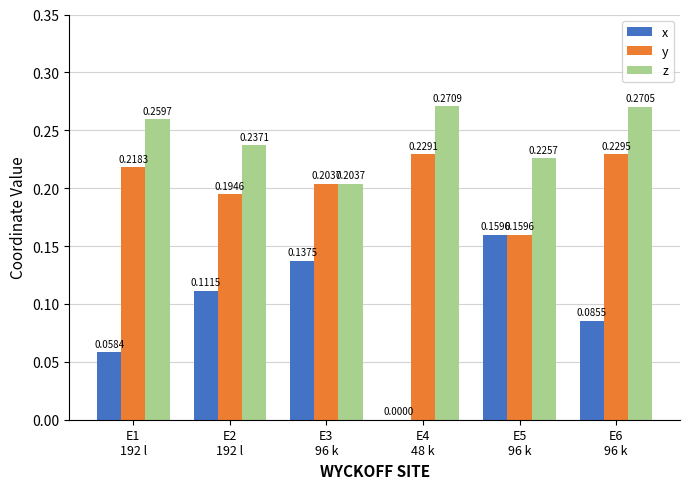

Which series has the largest total across all categories?

z